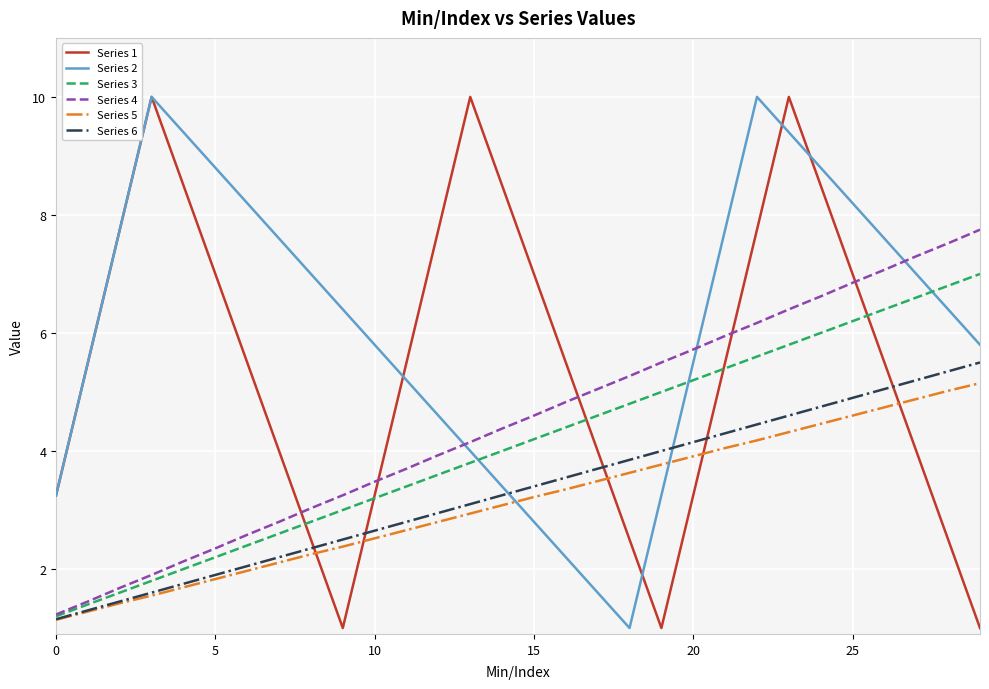

What is the minimum value shown in the chart?

1.0